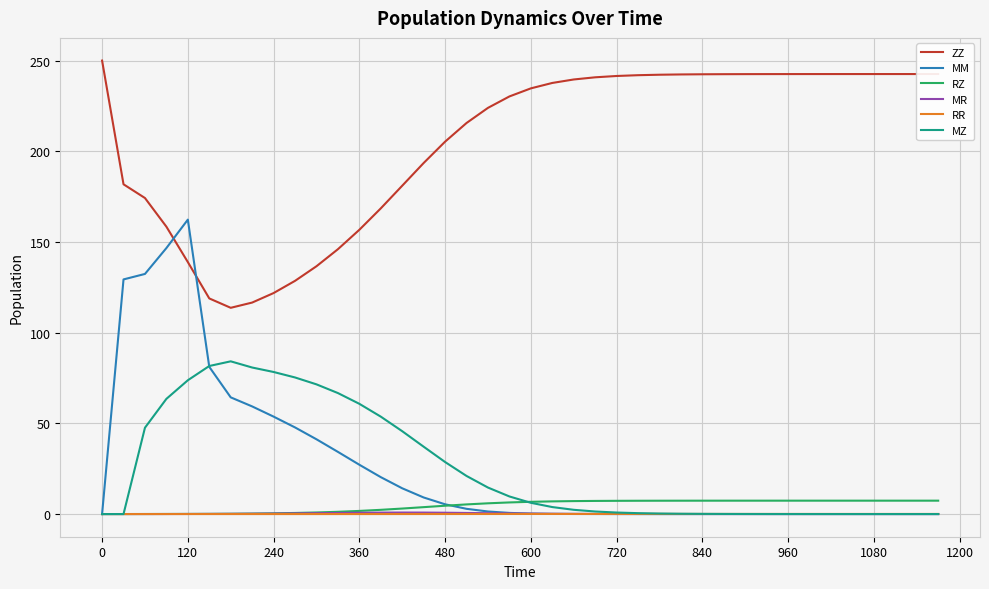

Which series has the largest range (max minus min)?

MM